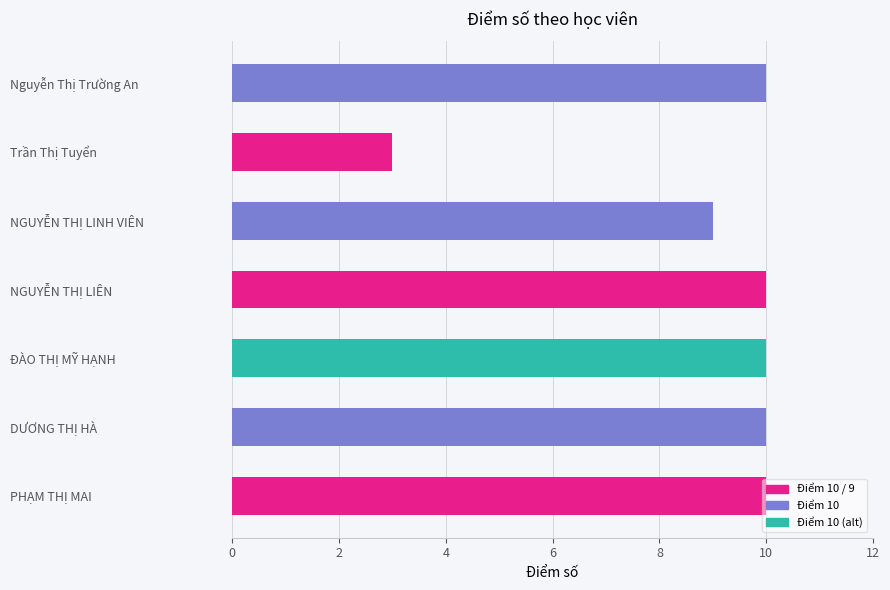

What is the difference between the maximum and minimum values?

7